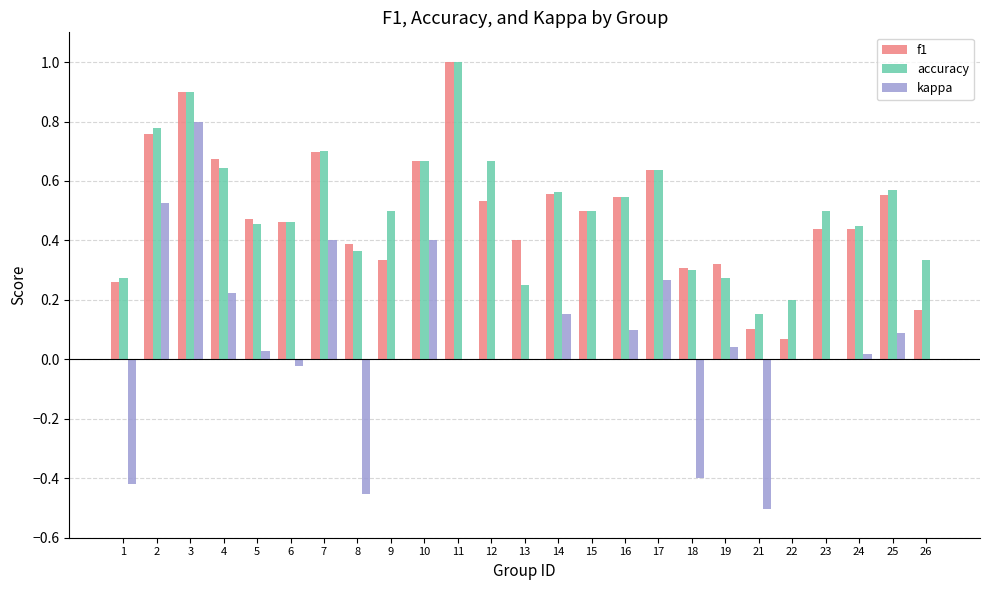

The f1 series shows 0.0 at 21. True or false?

False